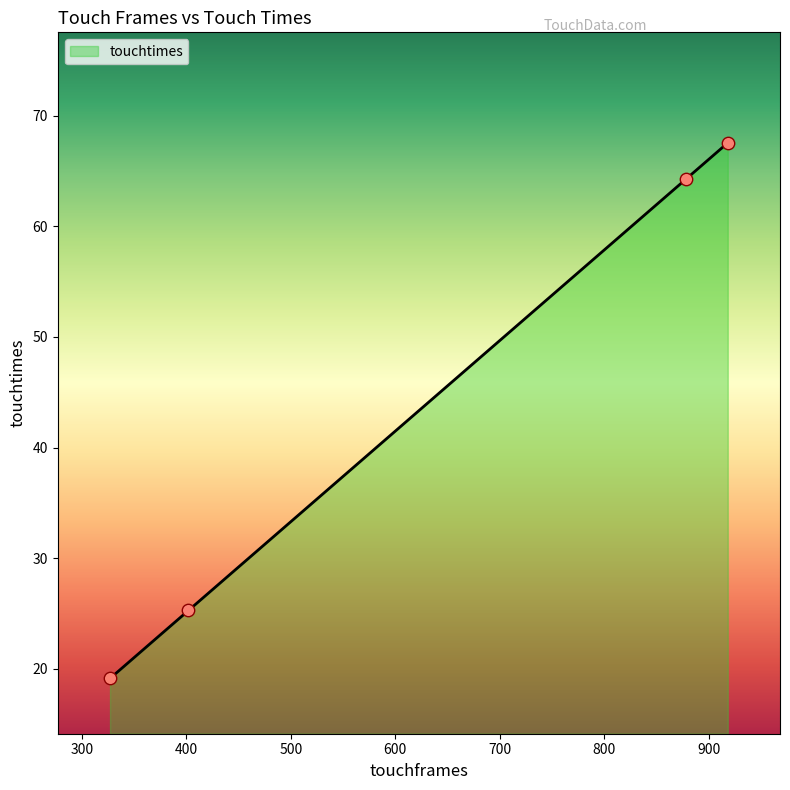

True or false: there are more than 2 points higher than both neighbors.

False